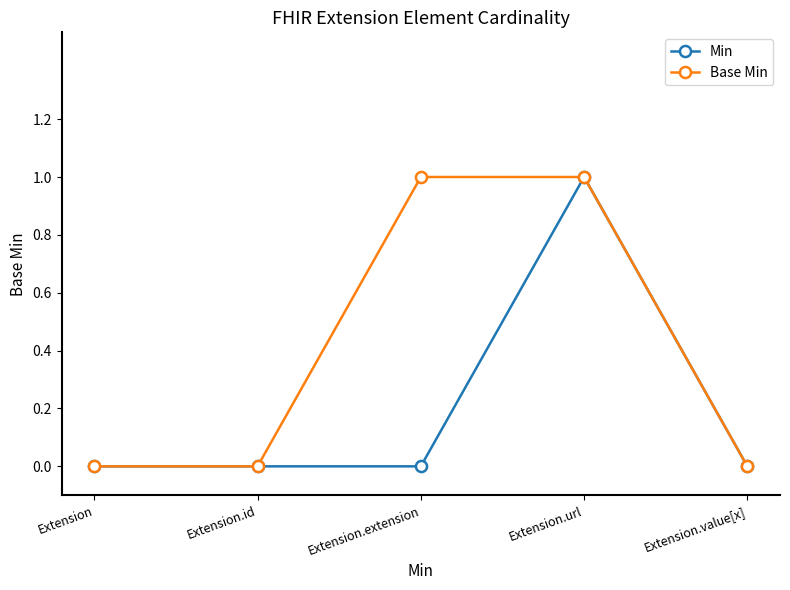

What is the label of the 3rd point from the left?

Extension.extension